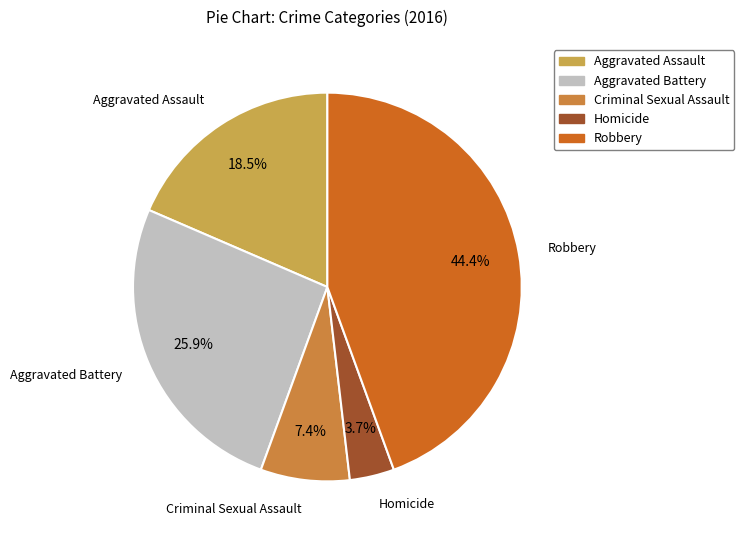

Is the sum of Homicide and Aggravated Battery greater than half?

No